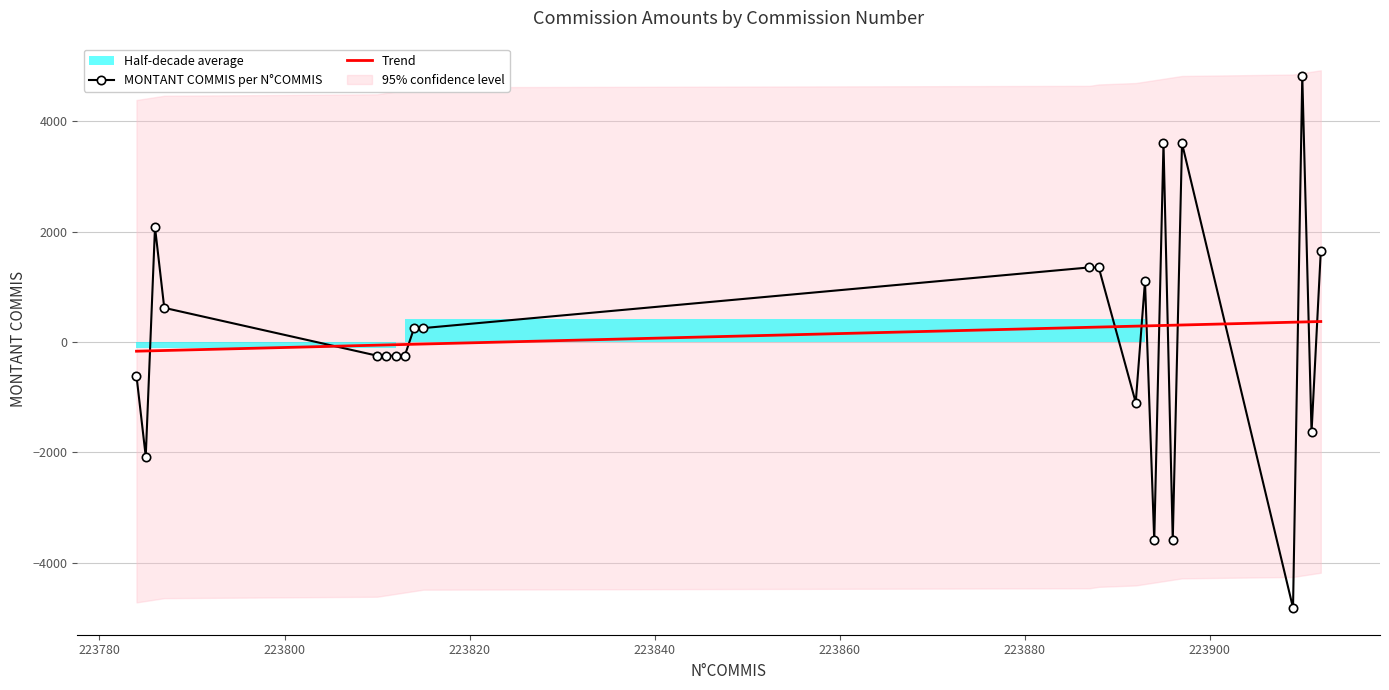

Which label corresponds to the largest value in the chart?

223910